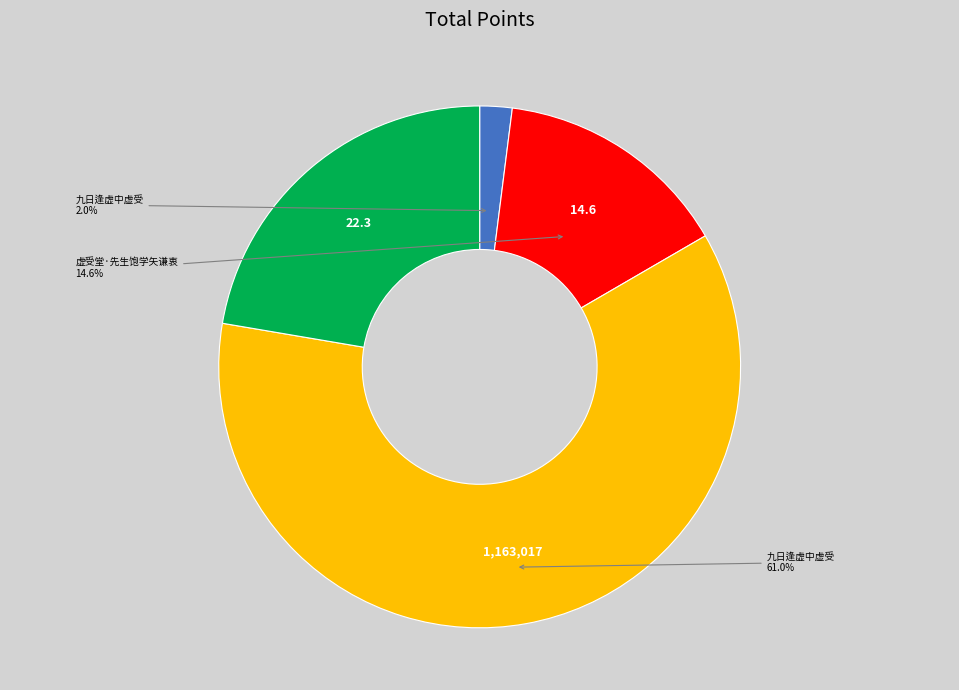

Is there any slice that represents more than half of the pie?

Yes